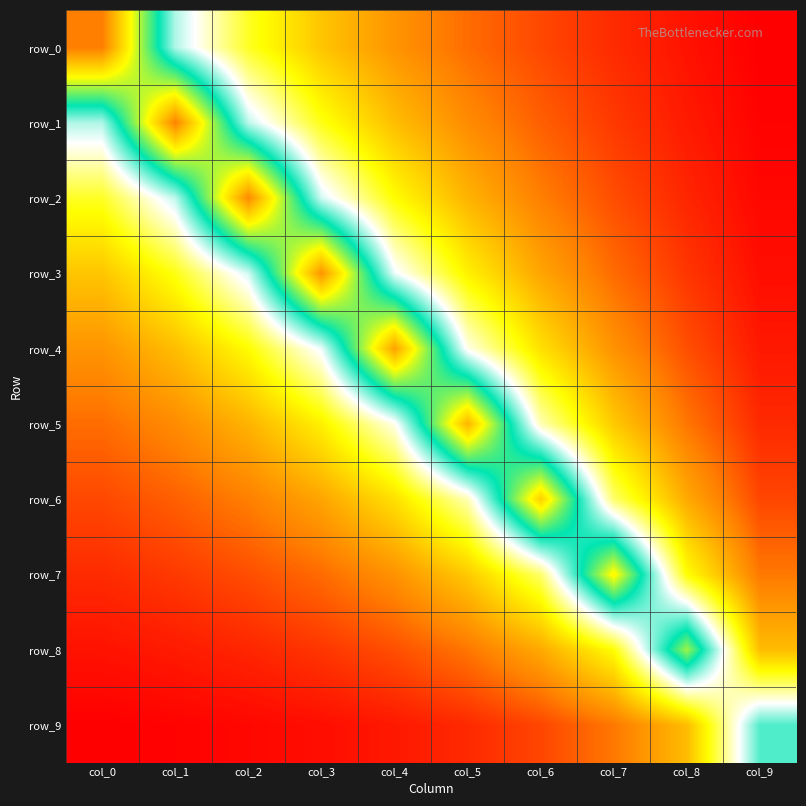

Between col_3 and col_4, which series saw the biggest shift?

row_3